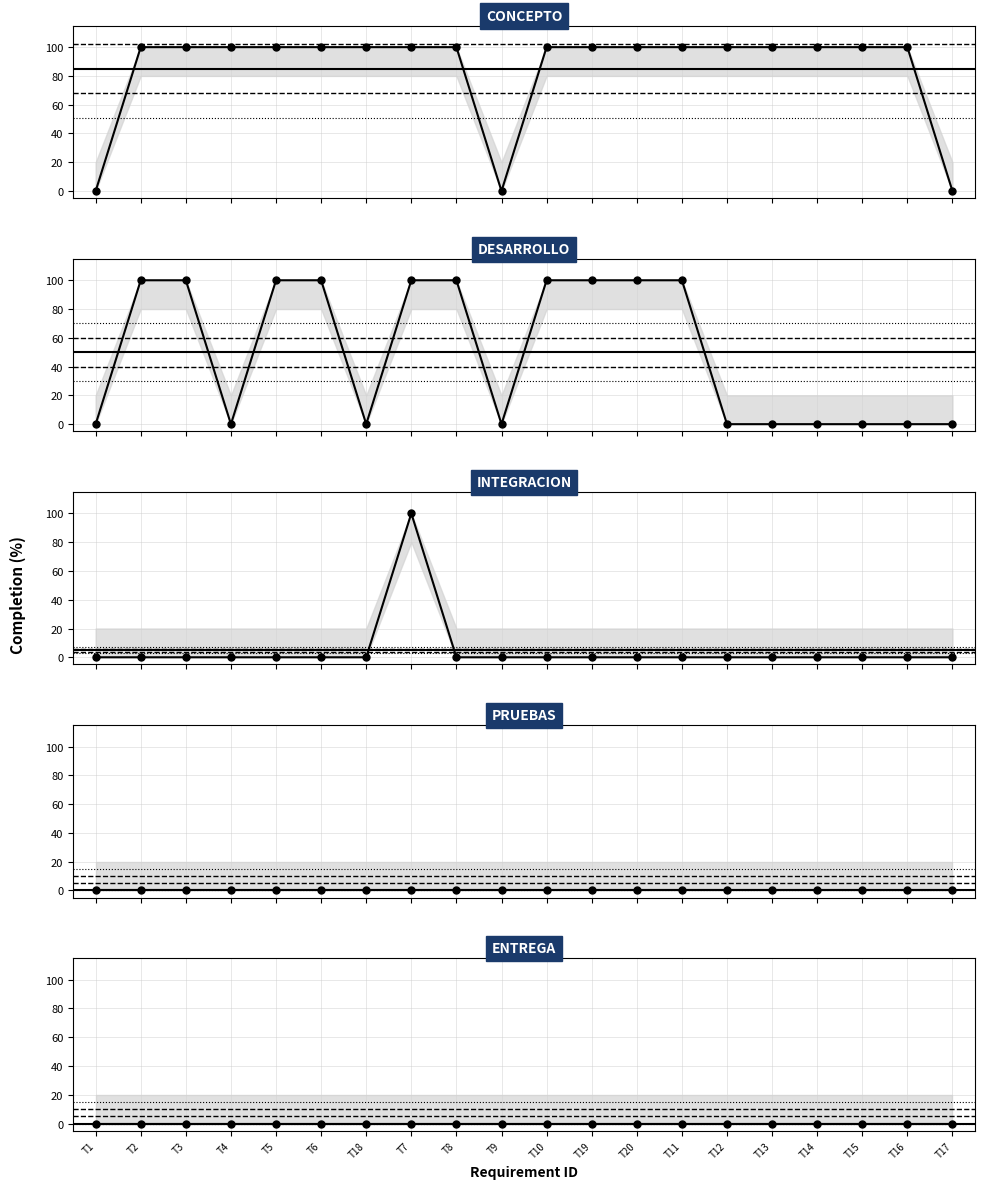

True or false: PRUEBAS and DESARROLLO intersect in this chart.

False